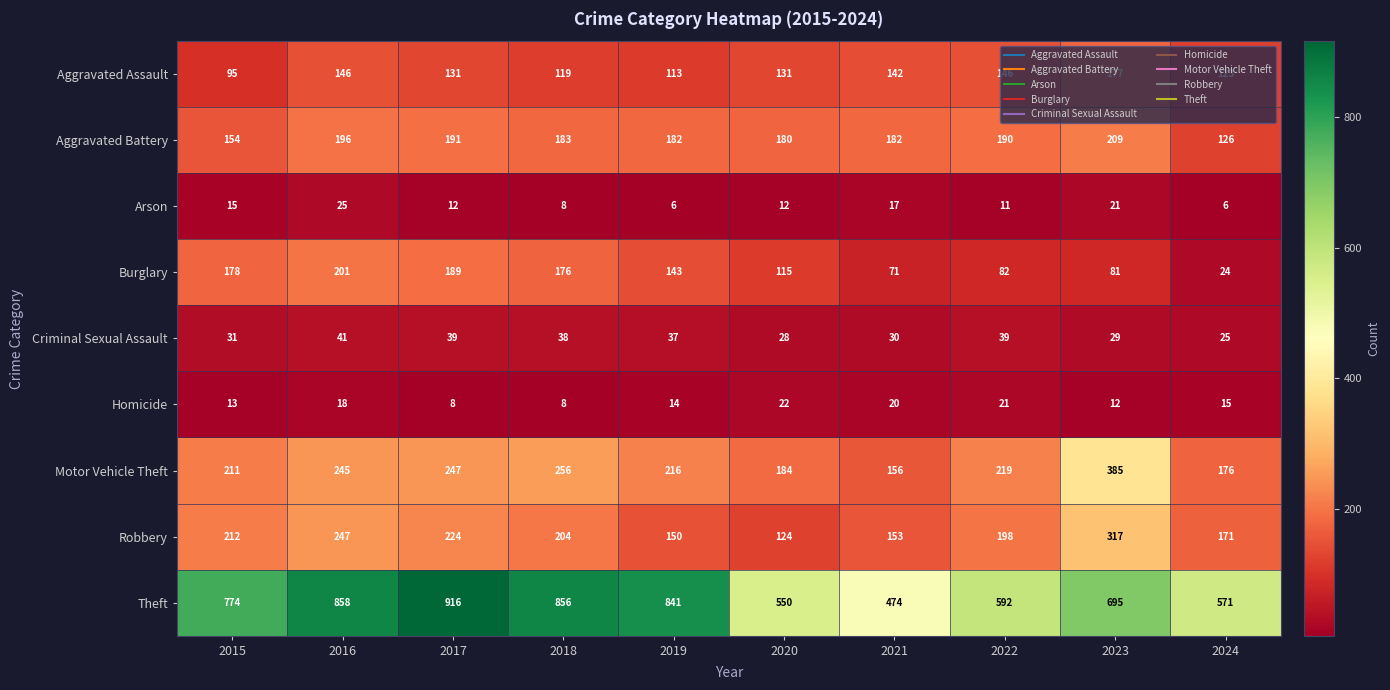

What is the difference between the highest and lowest values at 2015?

761